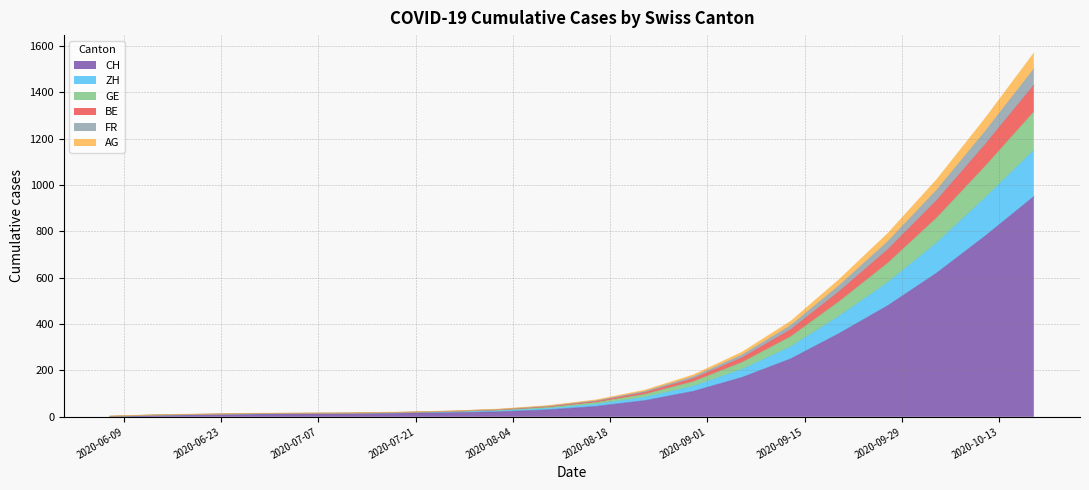

What is the maximum value for CH?

950